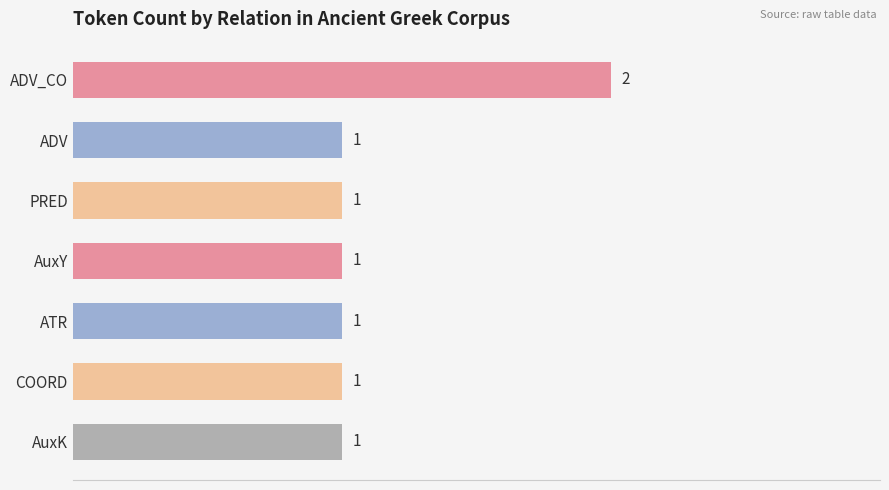

Reading top to bottom, what are all the values shown in this chart?

ADV_CO=2	ADV=1	PRED=1	AuxY=1	ATR=1	COORD=1	AuxK=1